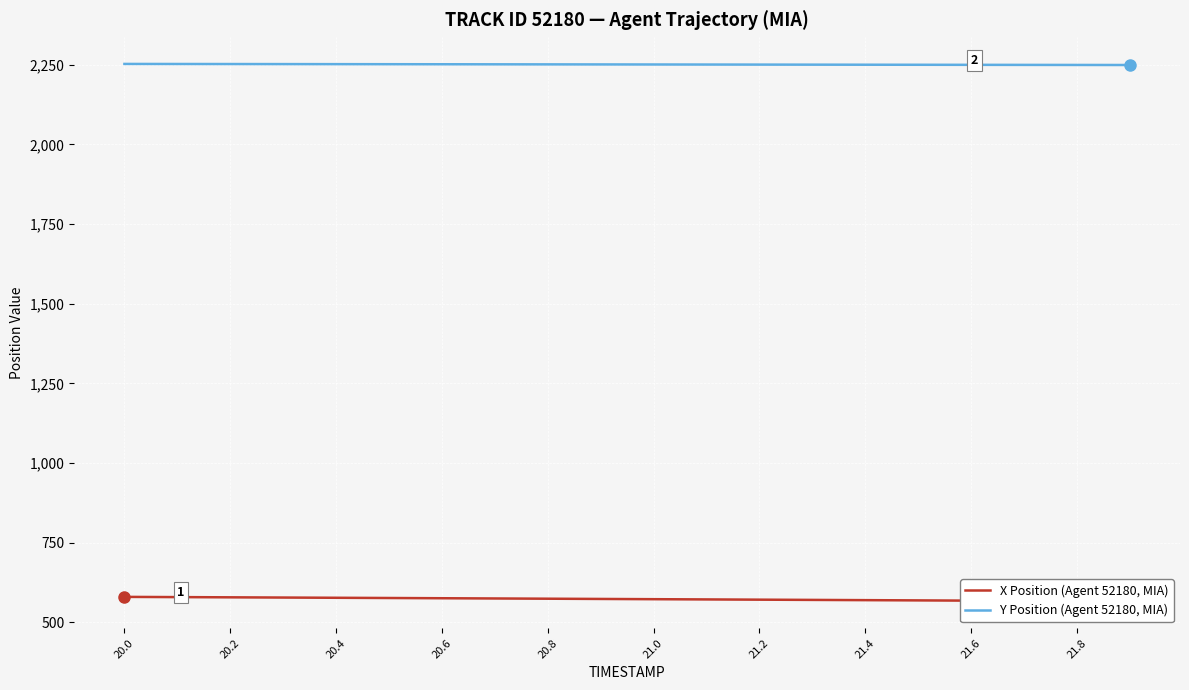

True or false: Y Position (Agent 52180, MIA) and X Position (Agent 52180, MIA) cross at least once.

False